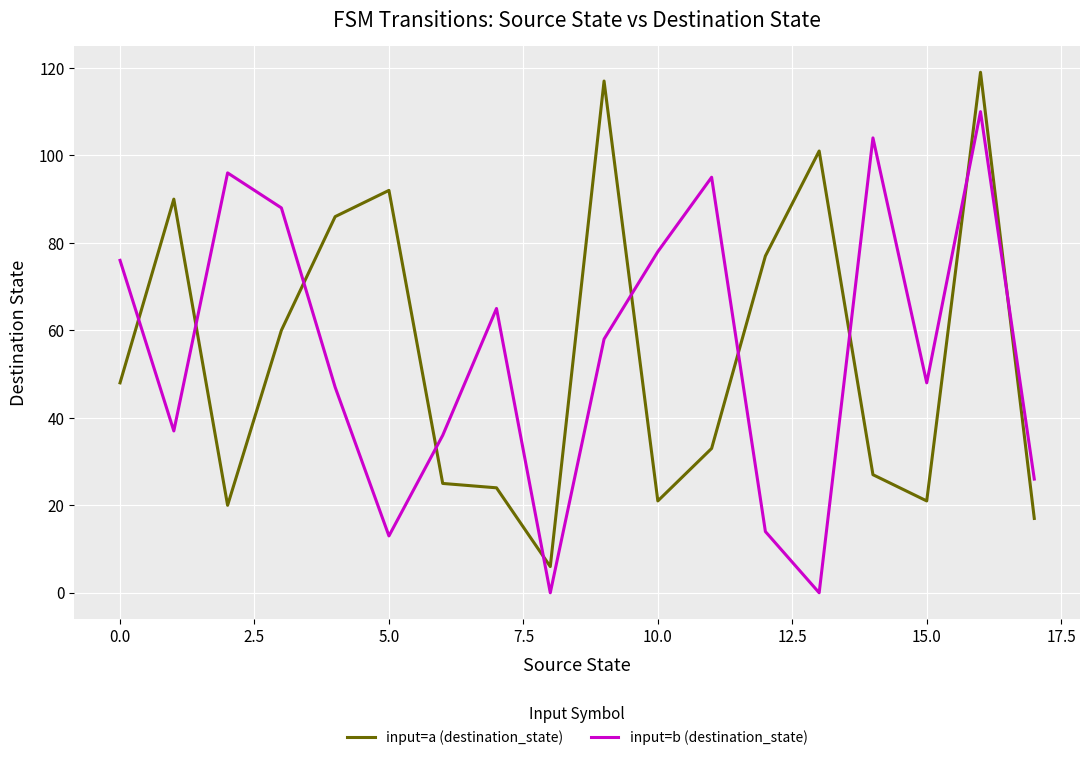

Rank the series by their maximum value, from highest to lowest.

input=a (destination_state), input=b (destination_state)